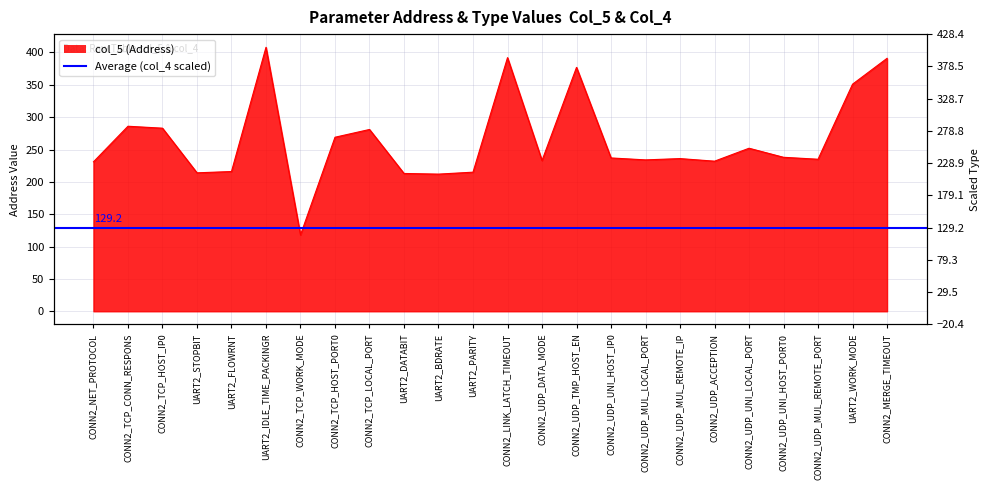

Is it true that the value at CONN2_UDP_TMP_HOST_EN is 377?

True